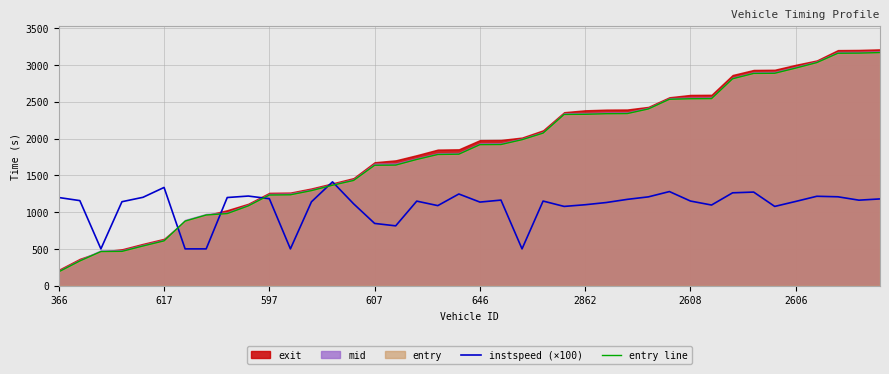

What is the average value of the instspeed (×100) series?

1077.9